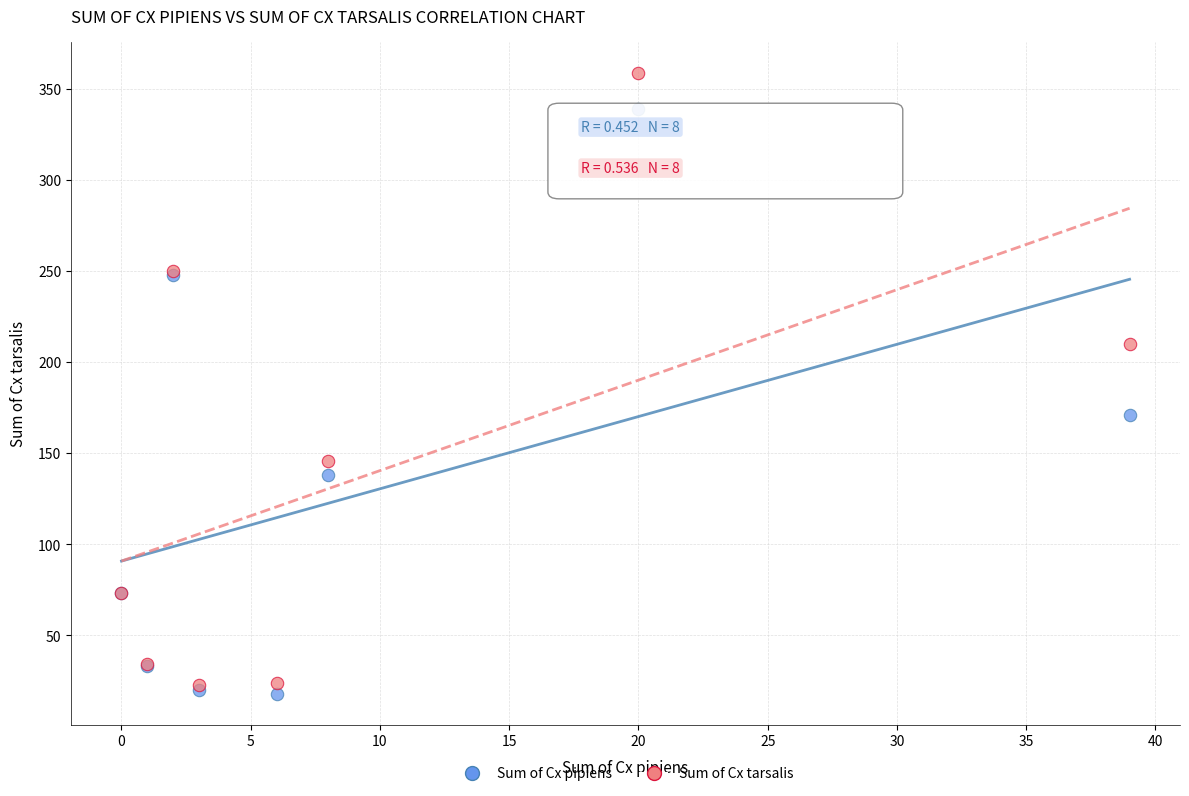

Across all series, what Y value is closest to 188?

171